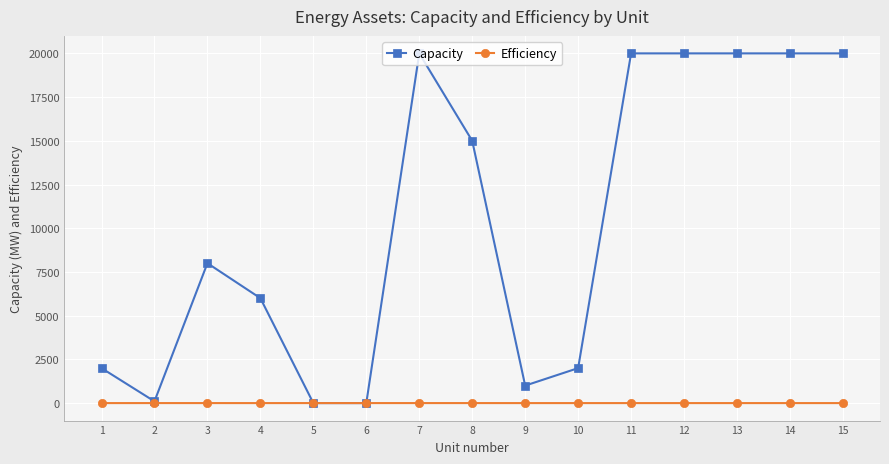

Count the number of data series in this chart.

2